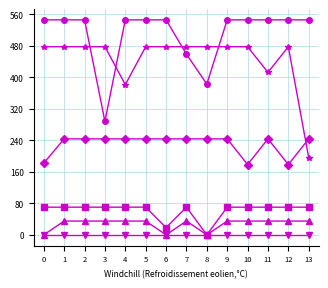

What is the maximum value shown in the chart?

545.4